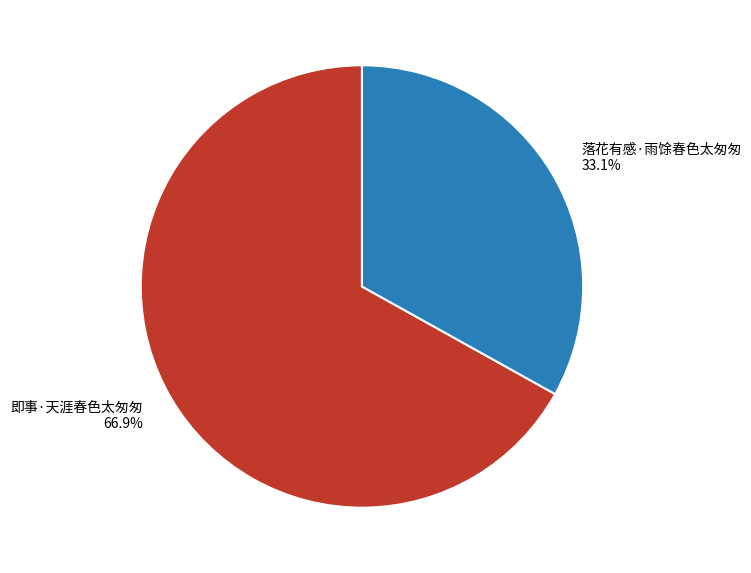

How many slices are in this pie chart?

2